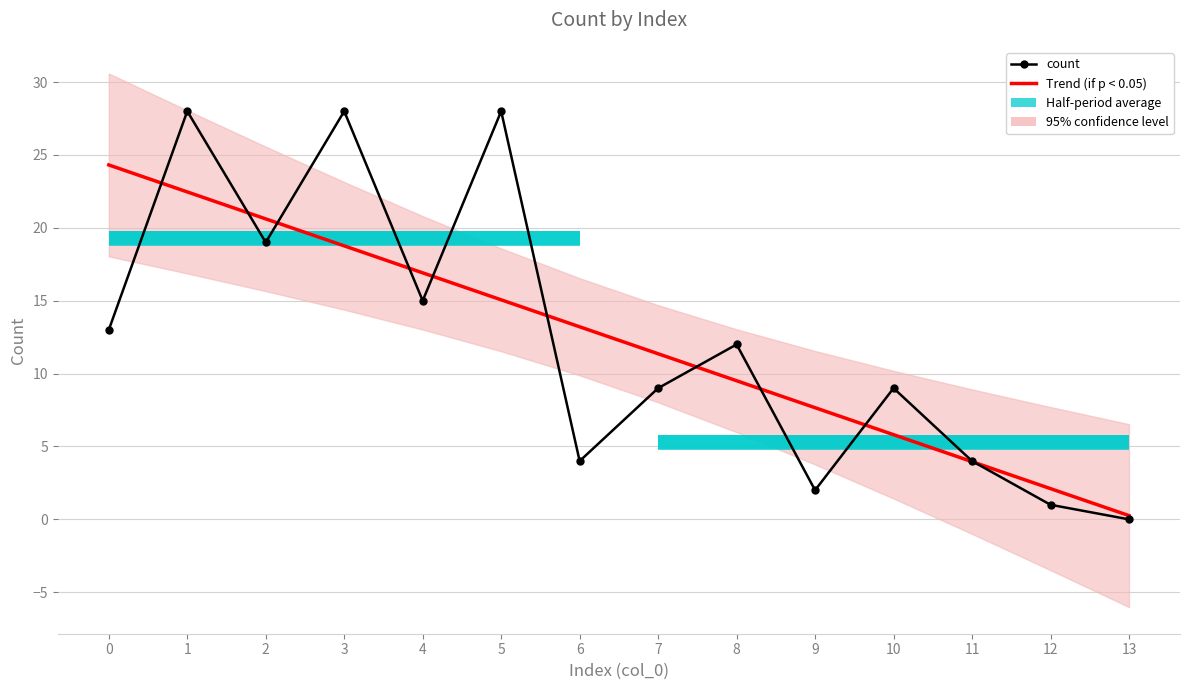

Where is the first local minimum for count?

2